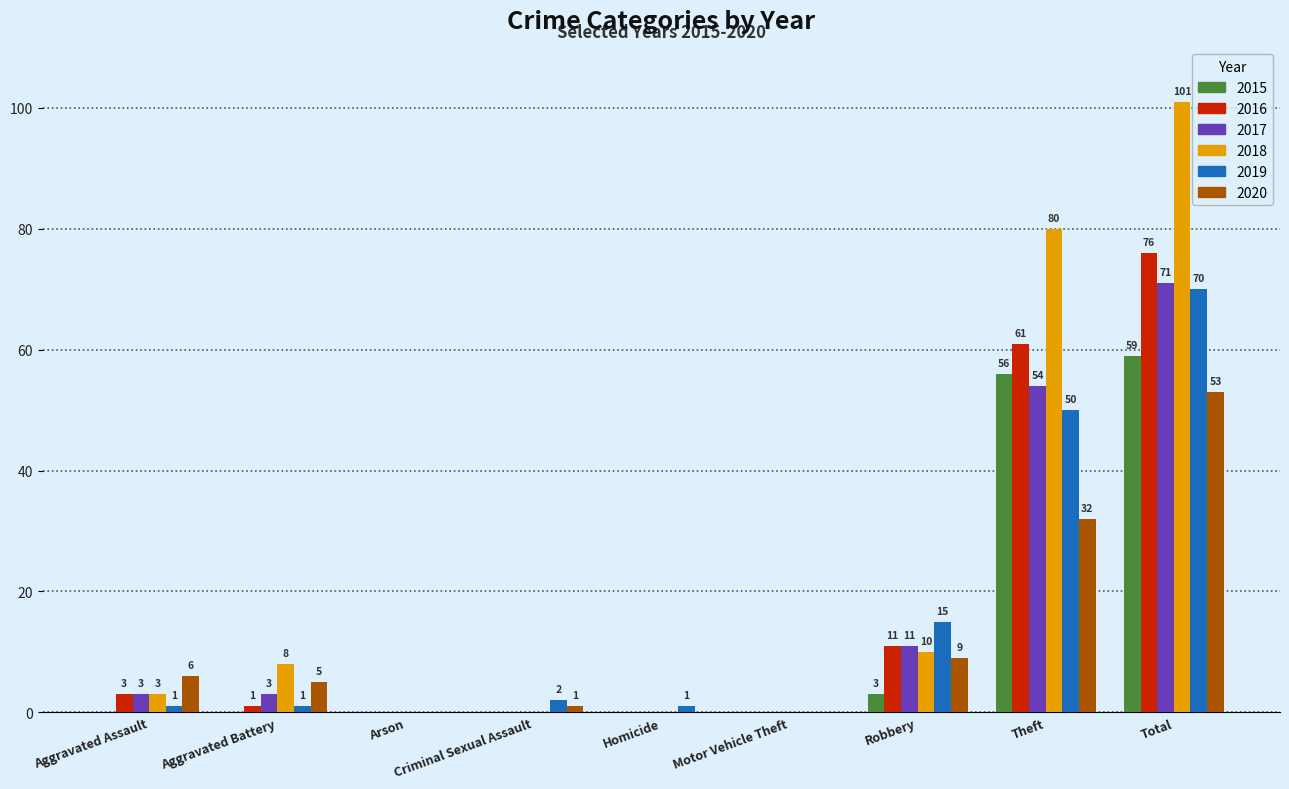

Which series changed the most between Aggravated Assault and Total?

2018